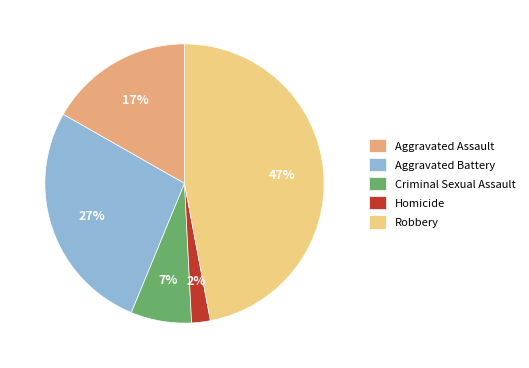

Between Criminal Sexual Assault and Aggravated Battery, which is larger?

Aggravated Battery